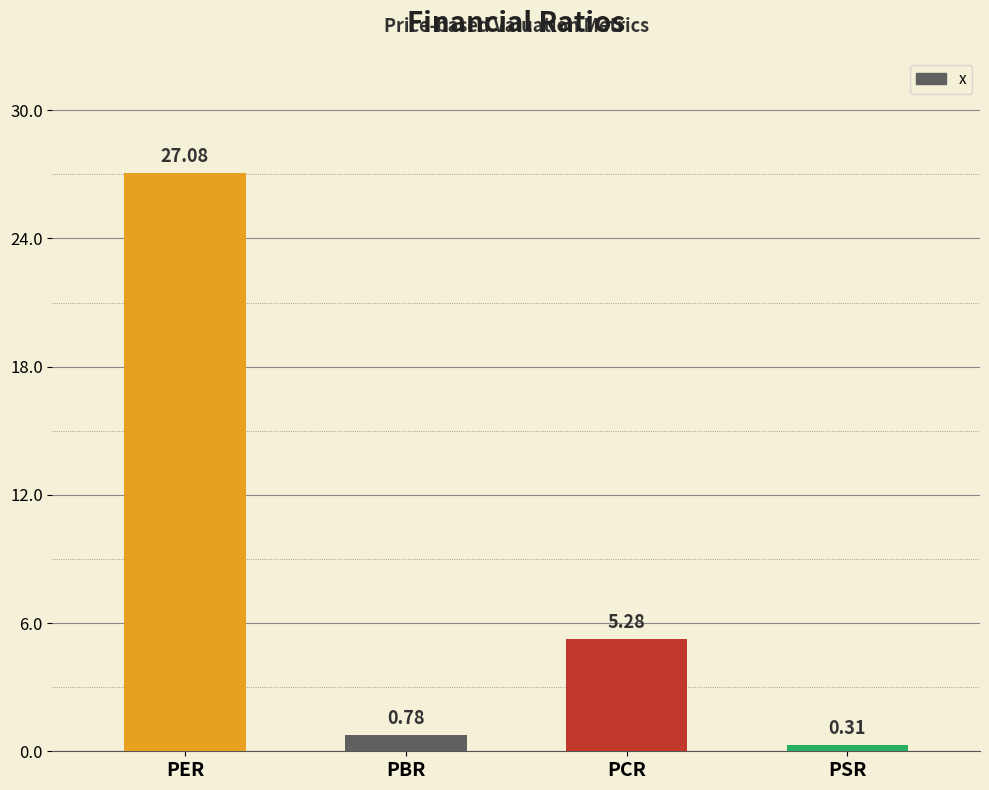

What is the label of the 1st bar from the left?

PER